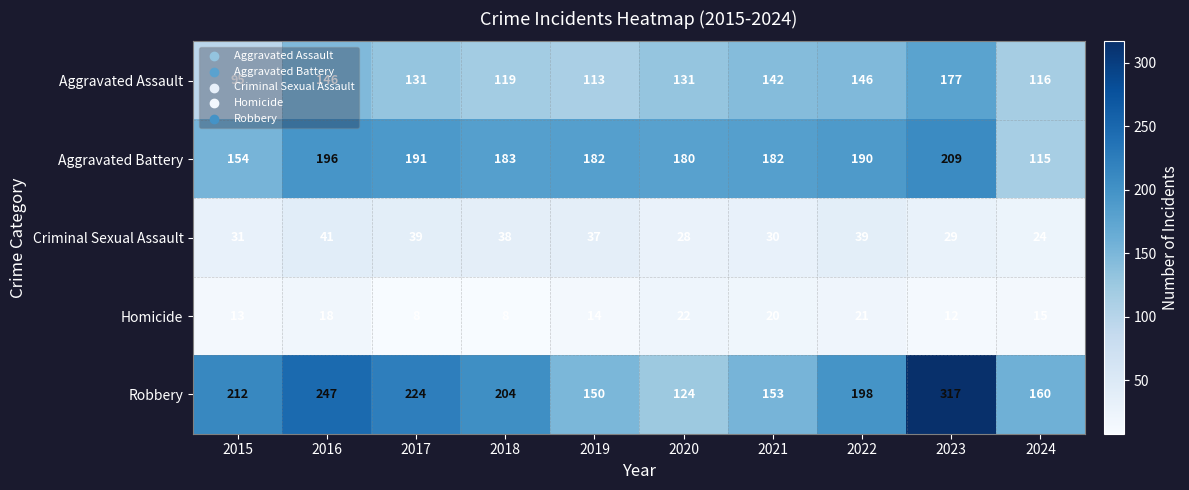

What is the difference between the maximum and minimum values in the Criminal Sexual Assault series?

17